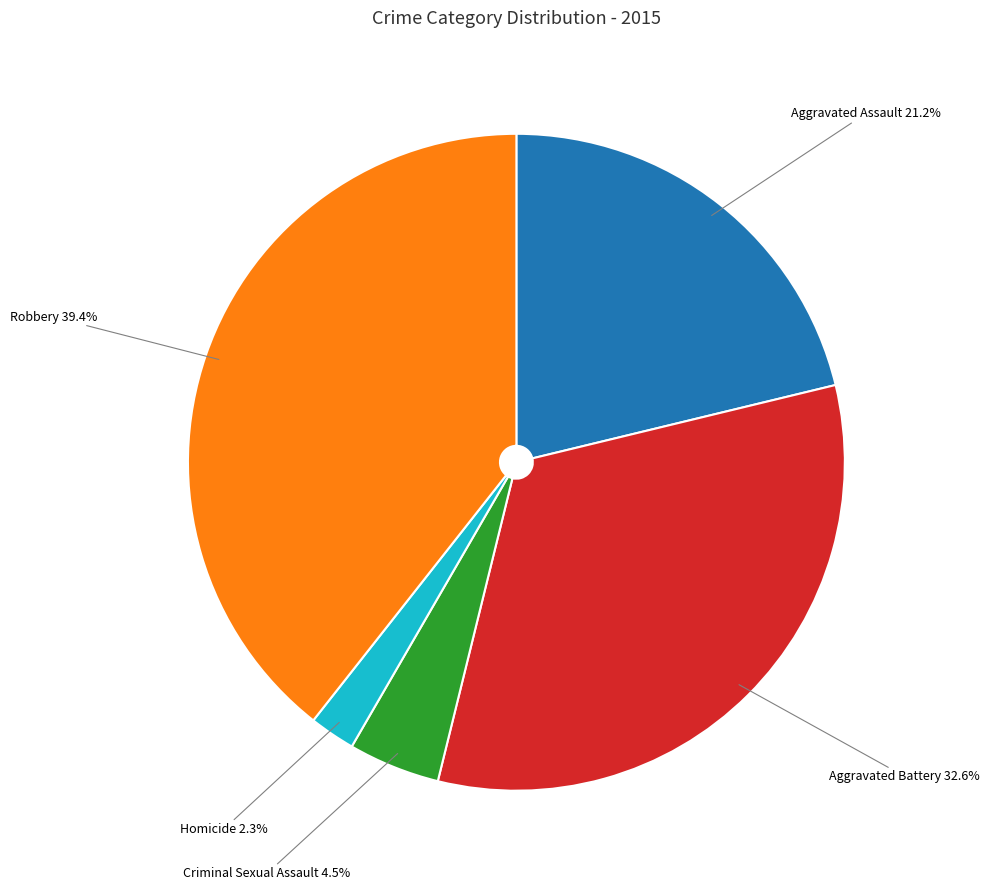

Is there a majority slice in this chart?

No